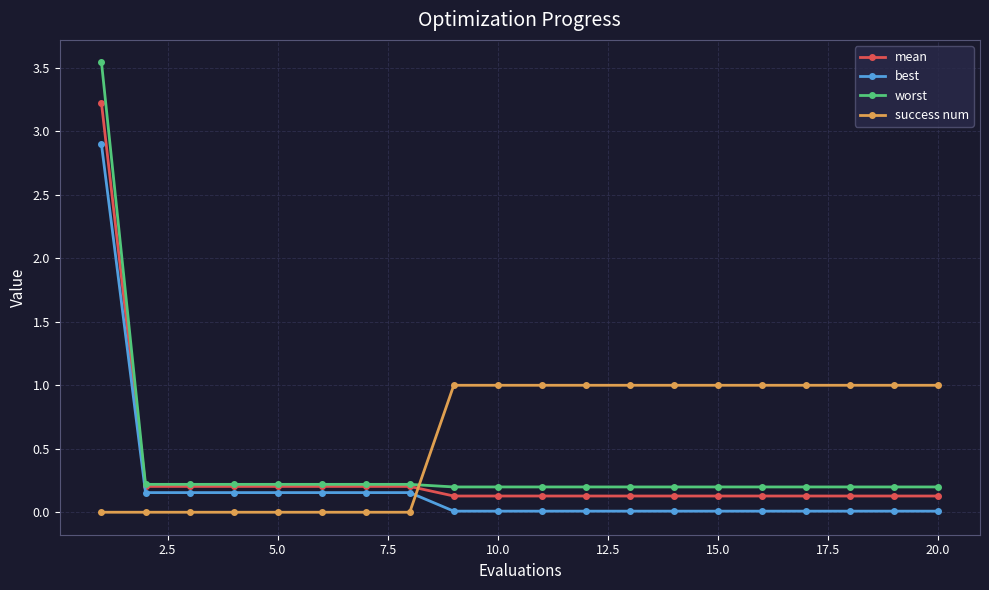

Which series has the largest range (max minus min)?

worst